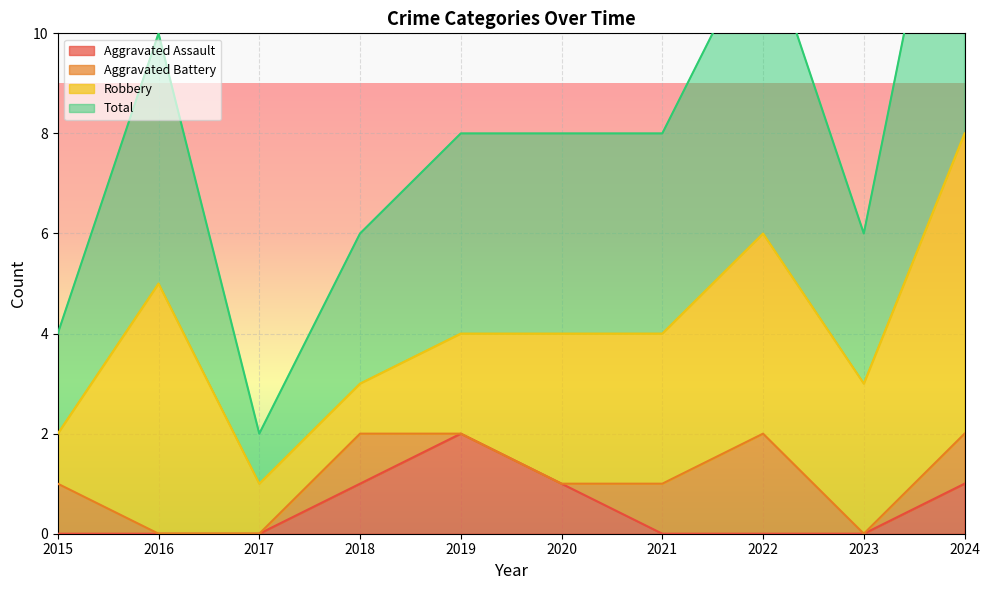

True or false: Total has more than 1 interior local peaks.

True